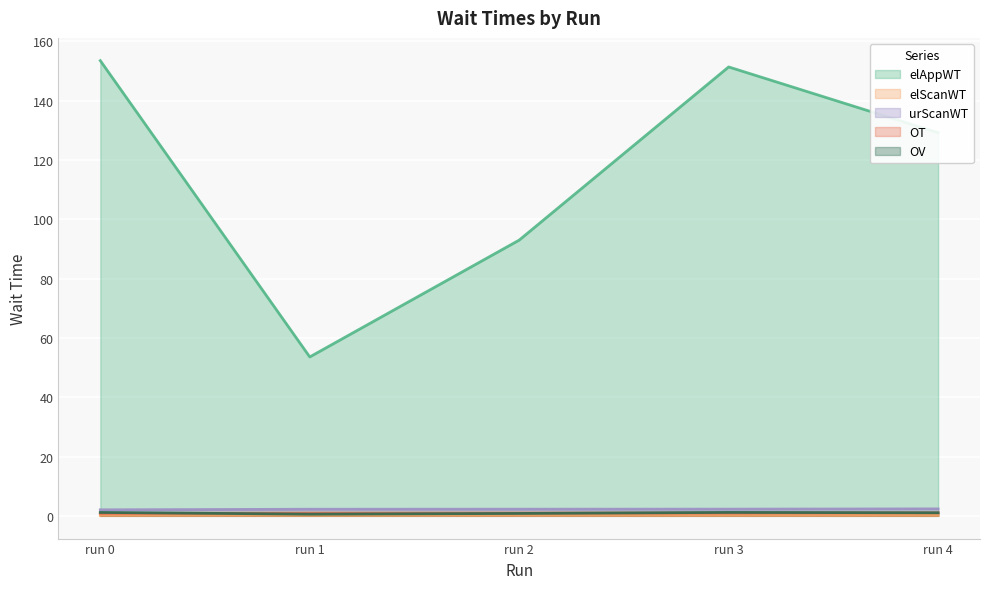

True or false: urScanWT has more than 1 points higher than both neighbors.

False